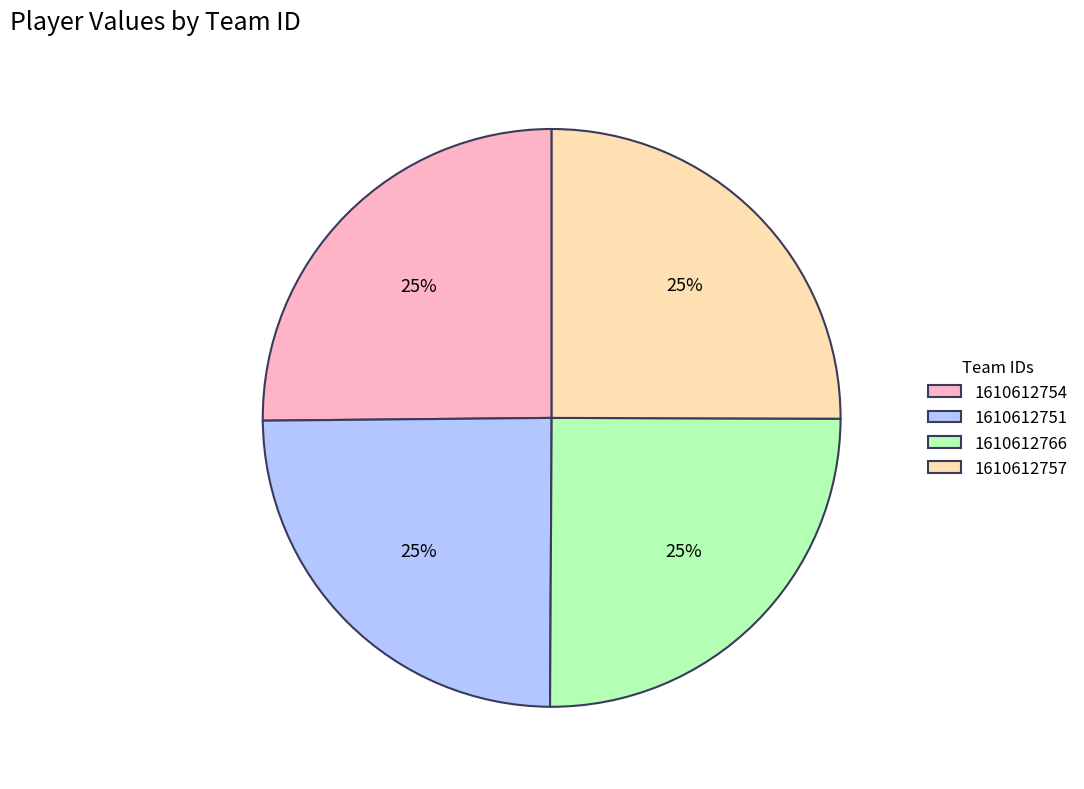

What is the ratio of the value at 1610612751 to the value at 1610612757?

1.0